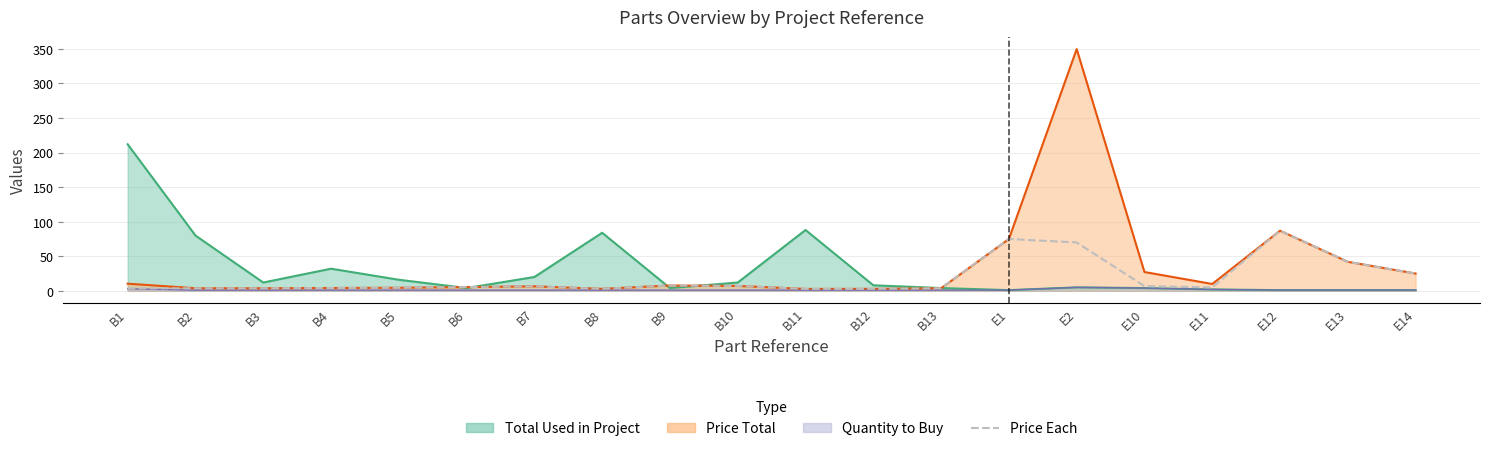

What is the average value?

18.4